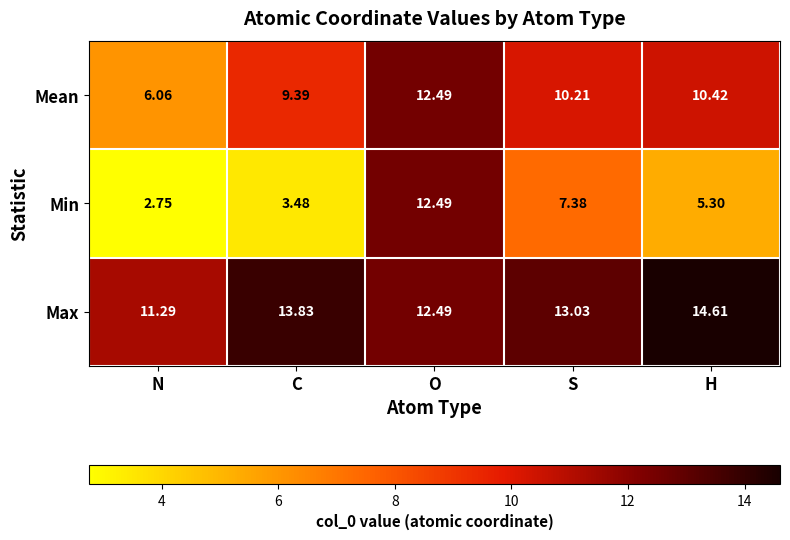

At which category is the sum across all series the highest?

O